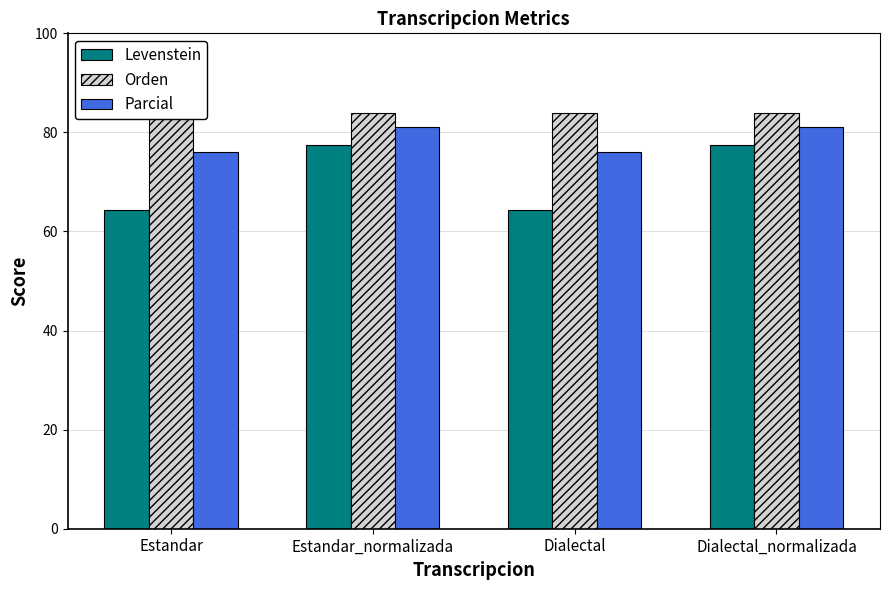

Which category has the highest value in the Parcial series?

Estandar_normalizada